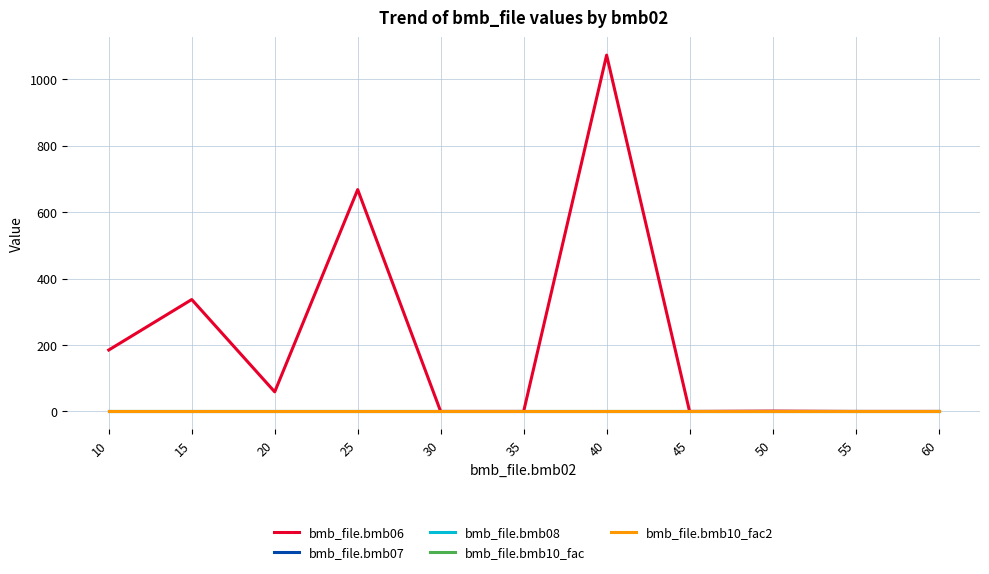

Where is the first local maximum for bmb_file.bmb06?

15